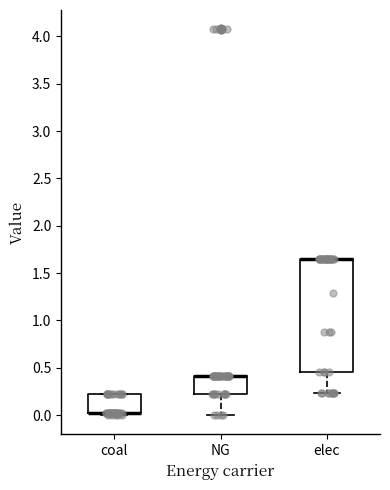

Reading left to right, transcribe this box plot: for each box, give where its median line is, the range the box spans, and where its two whiskers end, as read against the y-axis. The values are not printed on the chart, so give them approximately, as read against the axis.

coal: median 0.00 (drawn on the box's lower edge), box 0.00 to 0.20, whiskers 0.00 (just below the box's lower edge) to 0.20
NG: median 0.40 (drawn on the box's upper edge), box 0.20 to 0.40, whiskers 0.00 to 0.40
elec: median 1.65 (drawn on the box's upper edge), box 0.45 to 1.65, whiskers 0.25 to 1.65